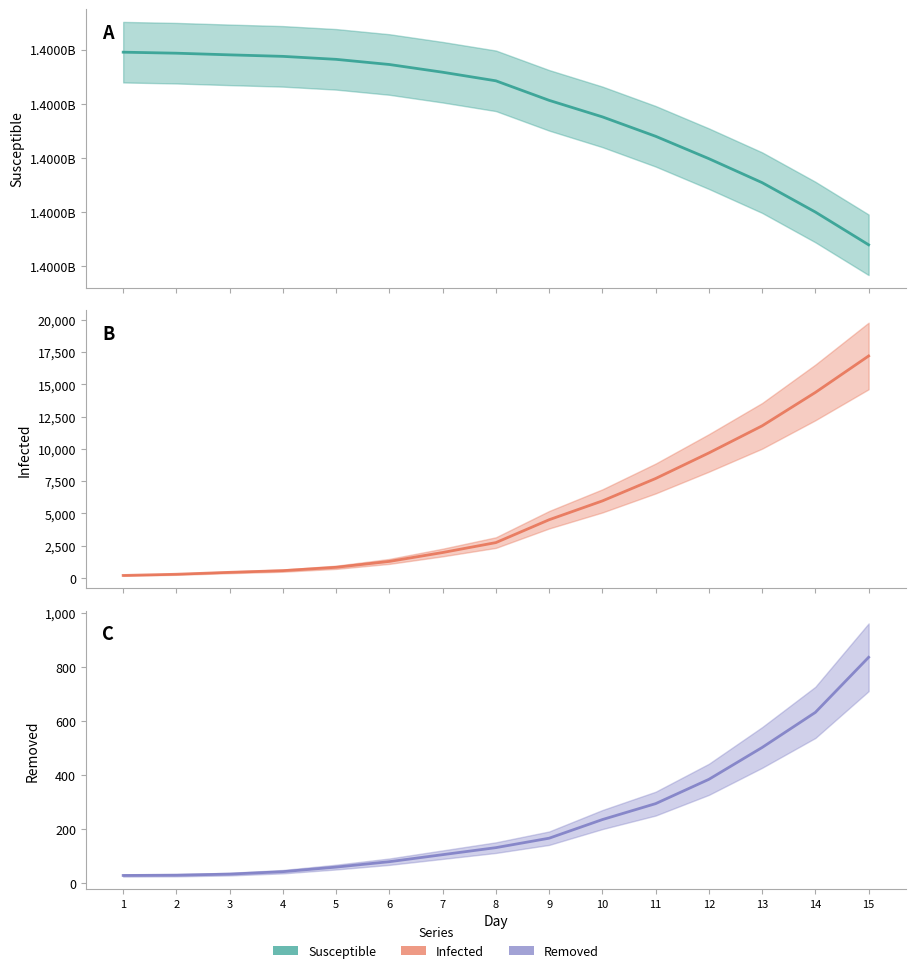

At 4, list the series in order from smallest to largest.

Removed, Infected, Susceptible